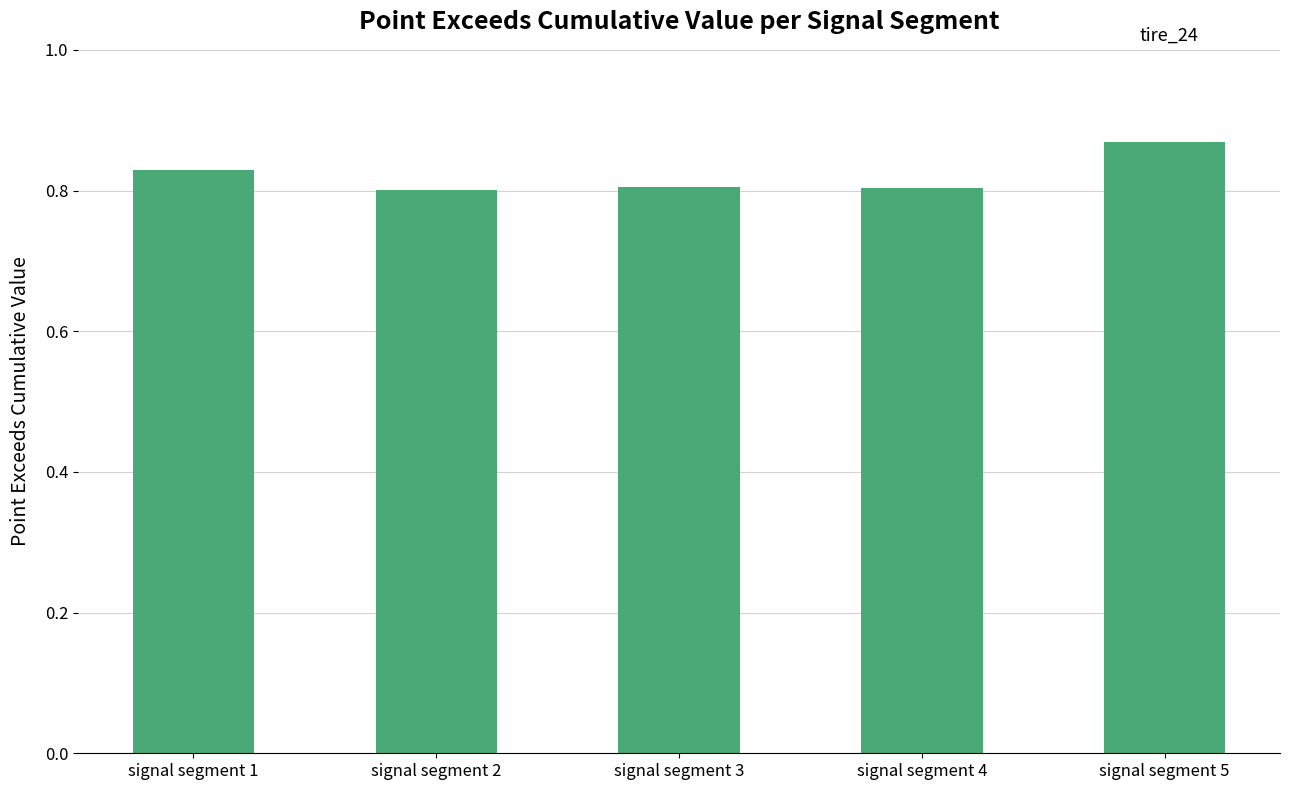

True or false: the data shows 0.8 at signal segment 4.

True